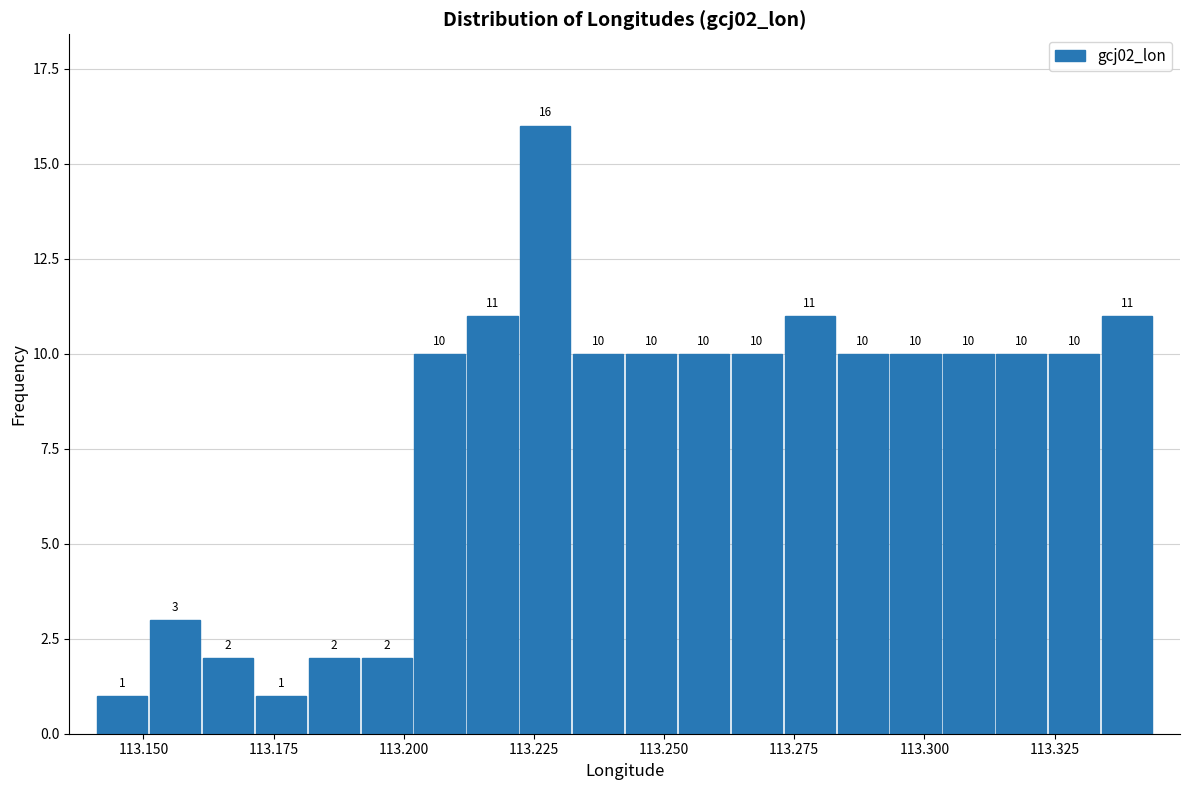

Read against the x-axis, roughly where is the centre of the tallest bar?

113.225